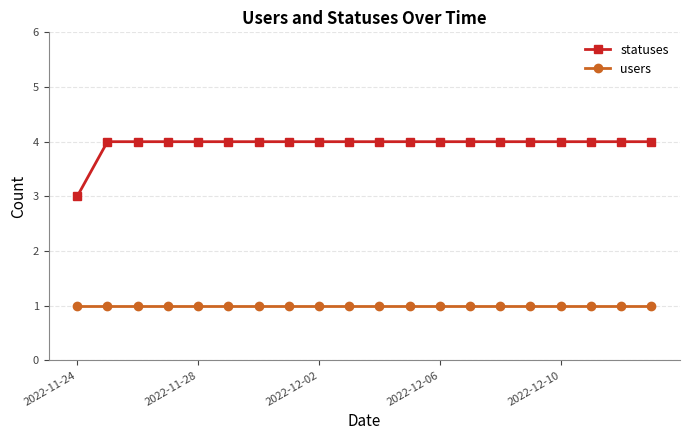

Does the chart display data point markers on the line(s)?

Yes